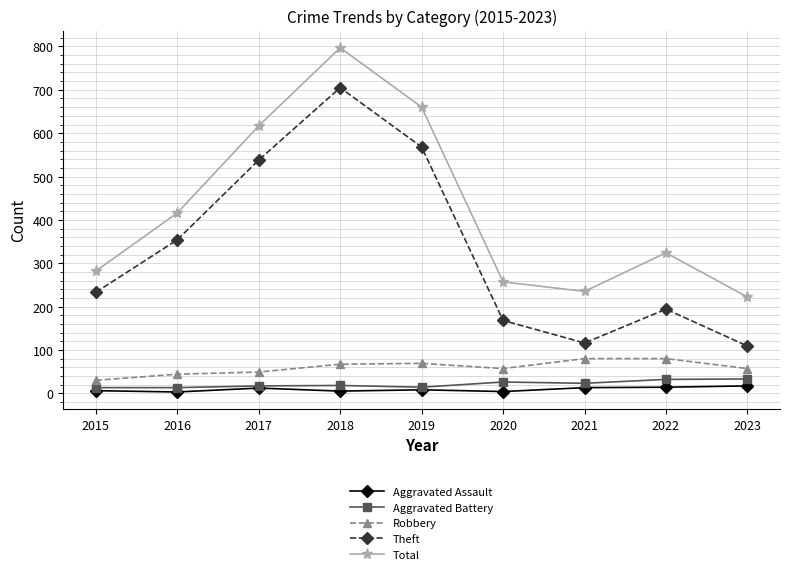

What is the highest value of the Aggravated Battery series?

33